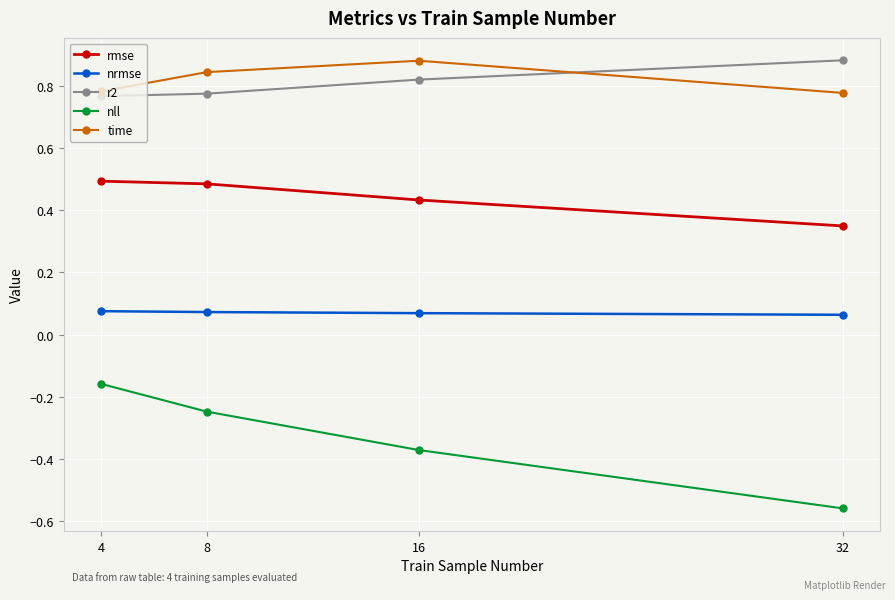

True or false: nll has more than 1 points higher than both neighbors.

False